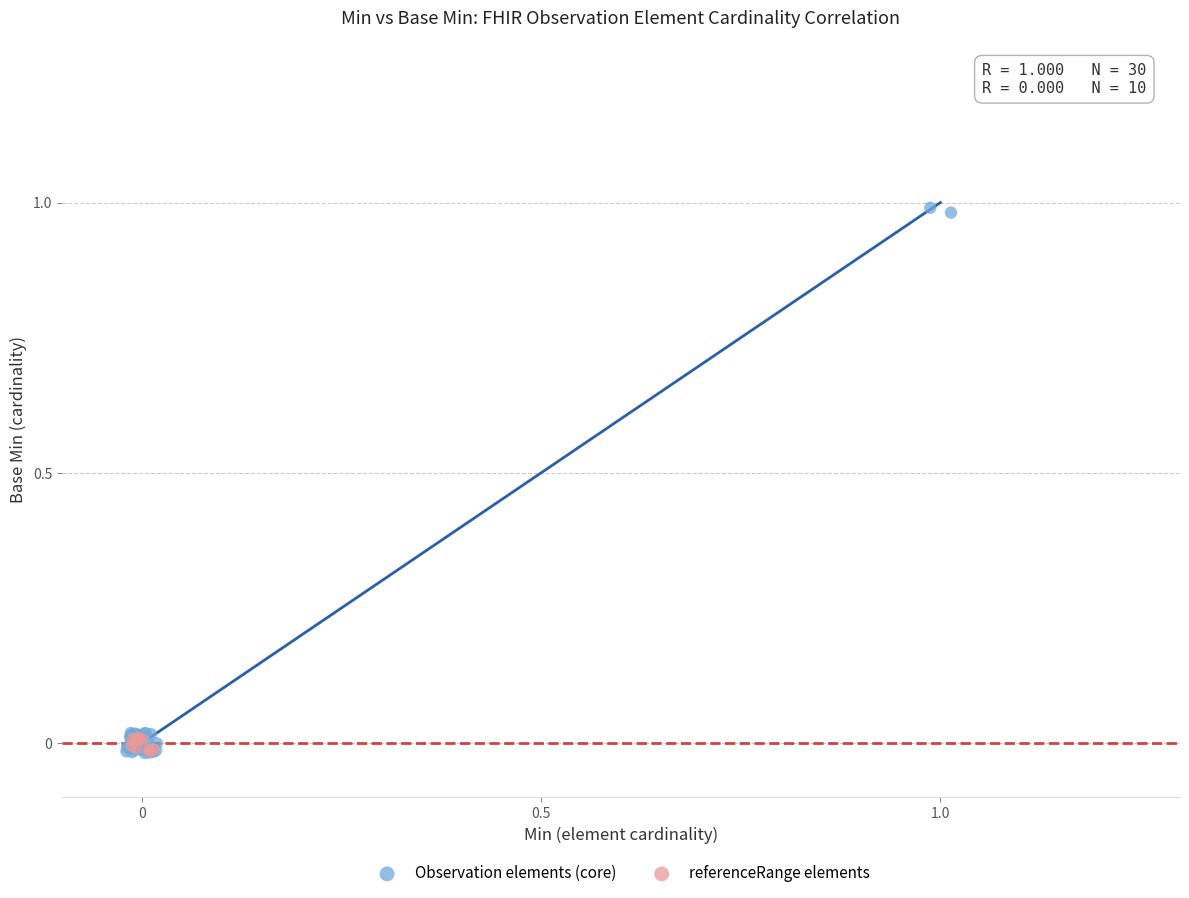

Which series has the largest Y range (max minus min)?

Observation elements (core)